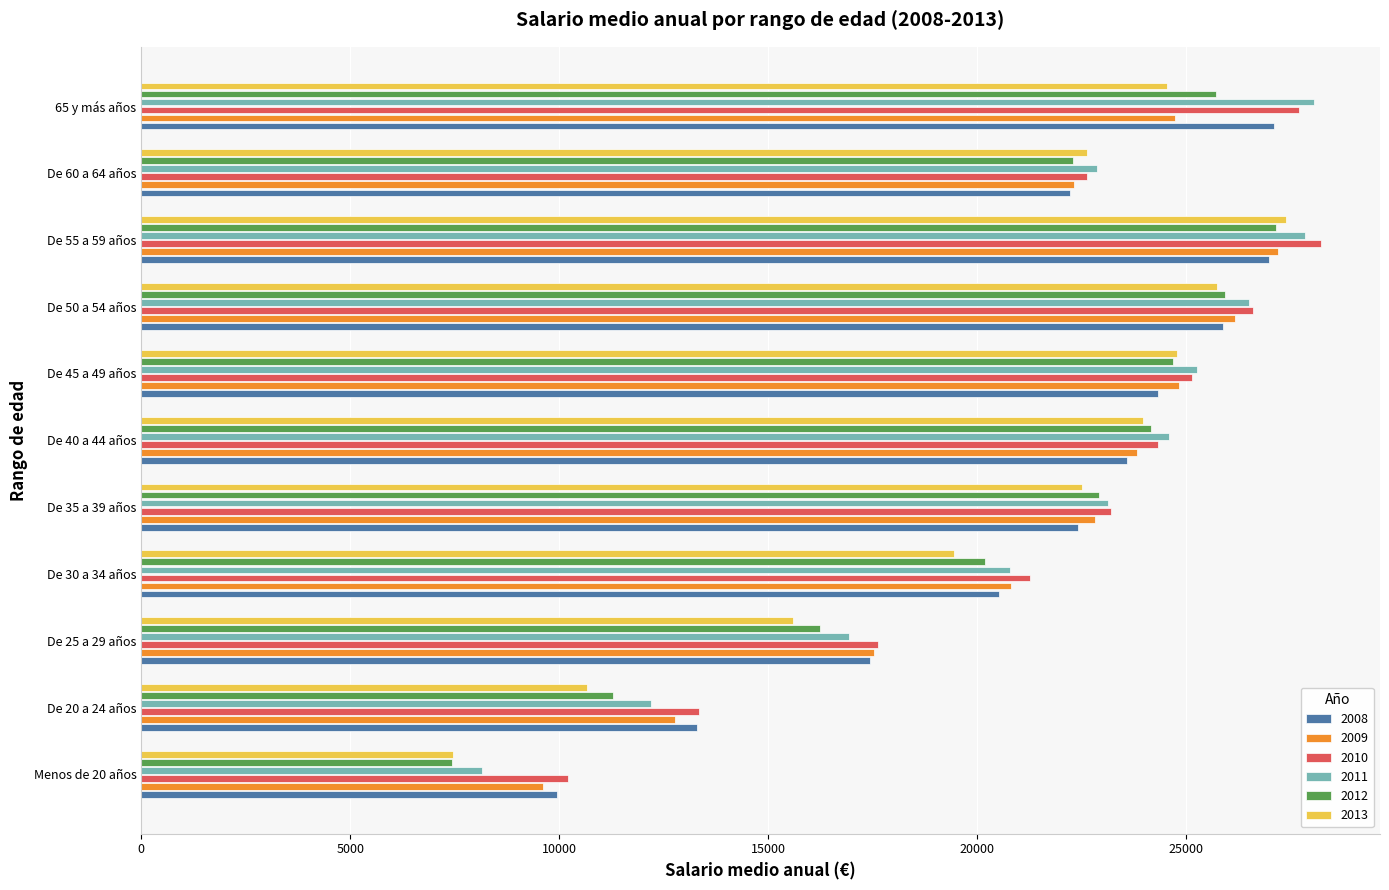

What is the maximum value shown in the chart?

28234.6